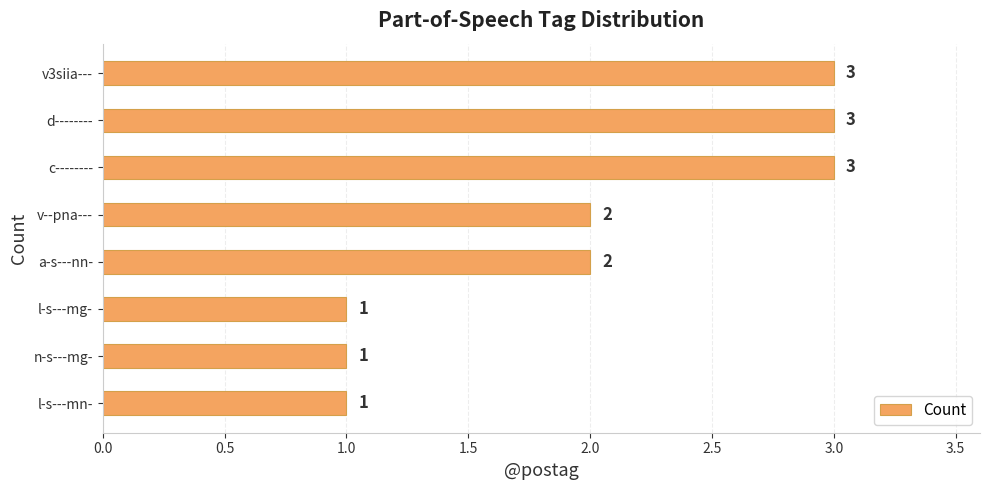

How many data points are less than 2?

3